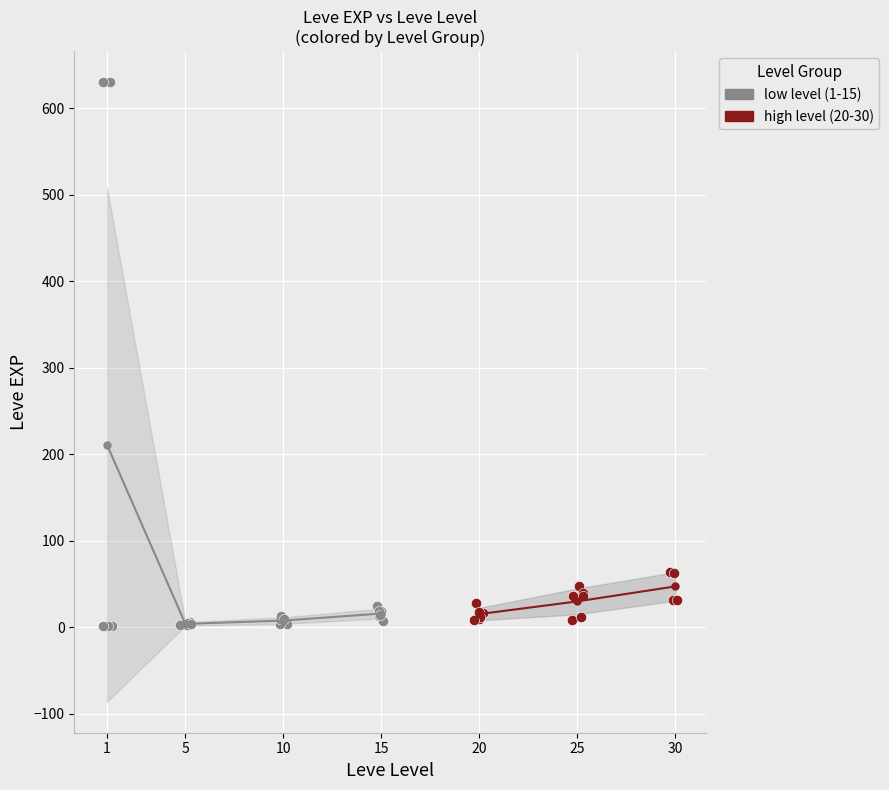

Which series has the largest Y range (max minus min)?

low level (1-15)